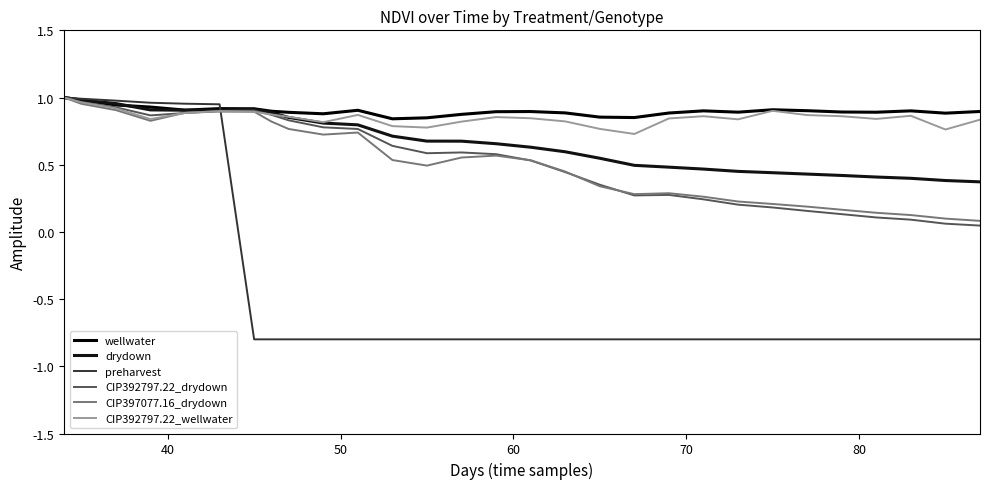

Does the chart display data point markers on the line(s)?

No